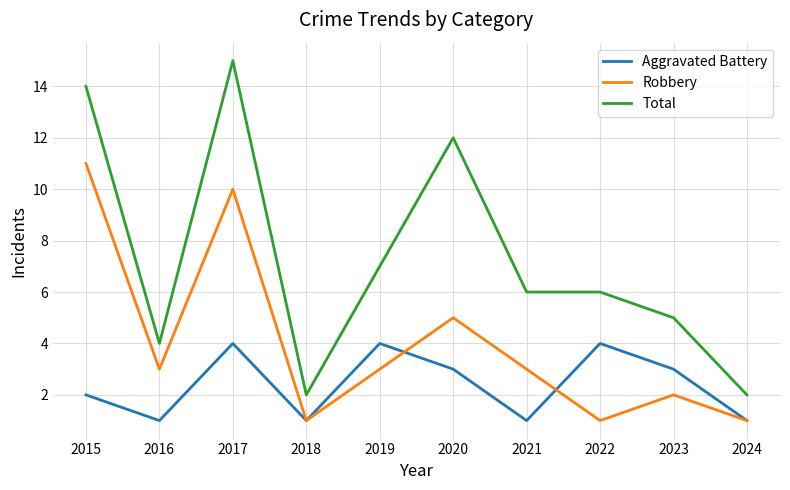

List the series in order of their peak value, lowest first.

Aggravated Battery, Robbery, Total